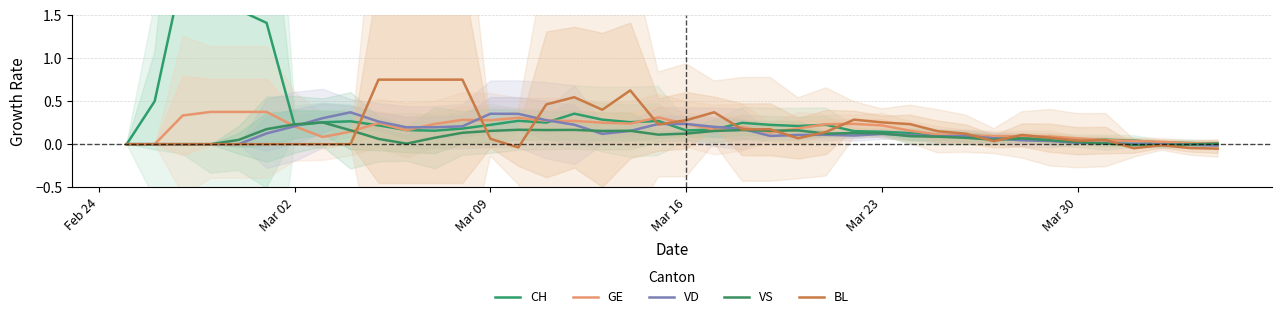

Which series has the largest total across all categories?

CH